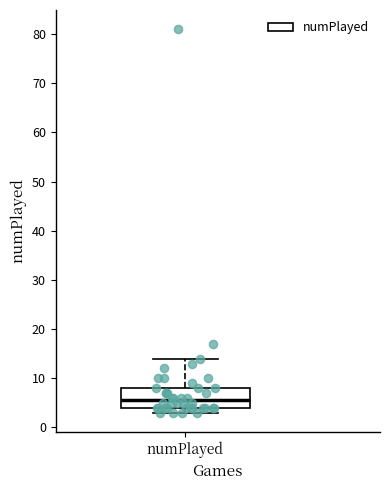

Where does the upper whisker of the box for numPlayed end on the y-axis? The values are not printed on the chart, so give them approximately, as read against the axis.

14